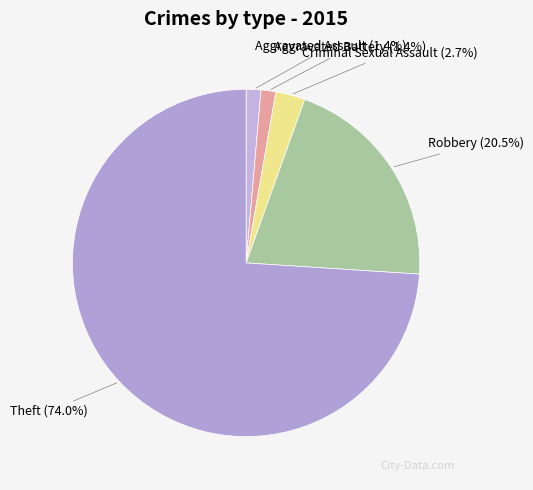

How many segments does this pie chart have?

5